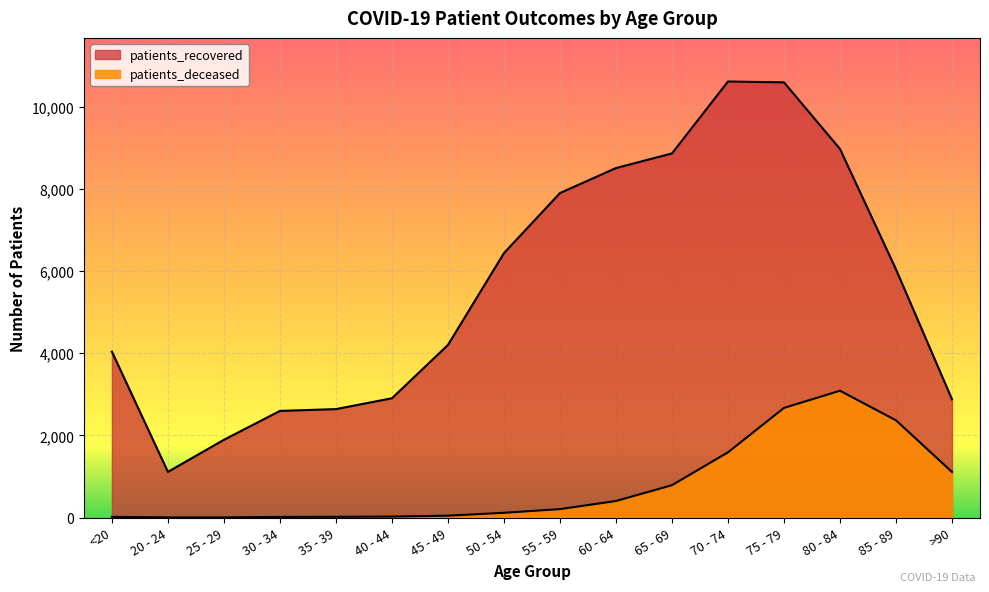

True or false: patients_deceased has more than 2 points higher than both neighbors.

False